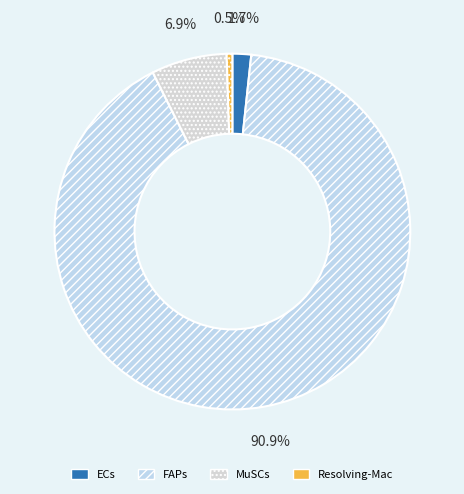

Rank the categories by value from highest to lowest.

FAPs, MuSCs, ECs, Resolving-Mac